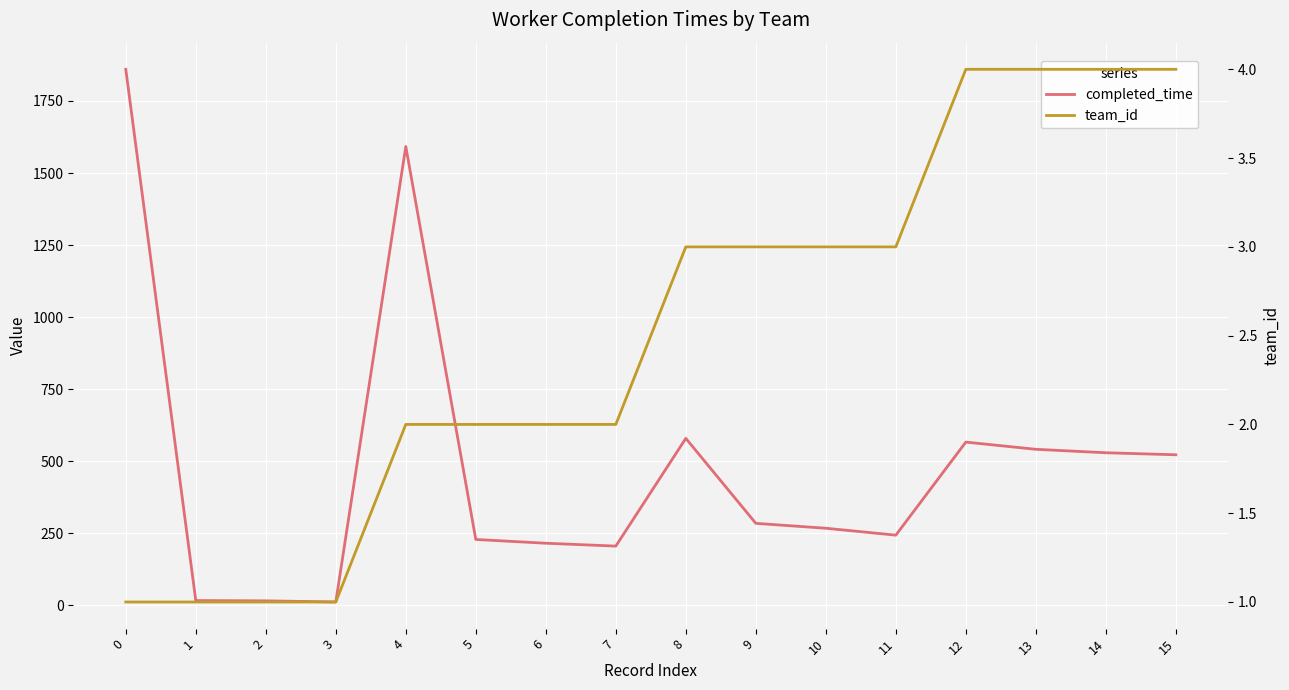

How many lines are shown in the chart?

2